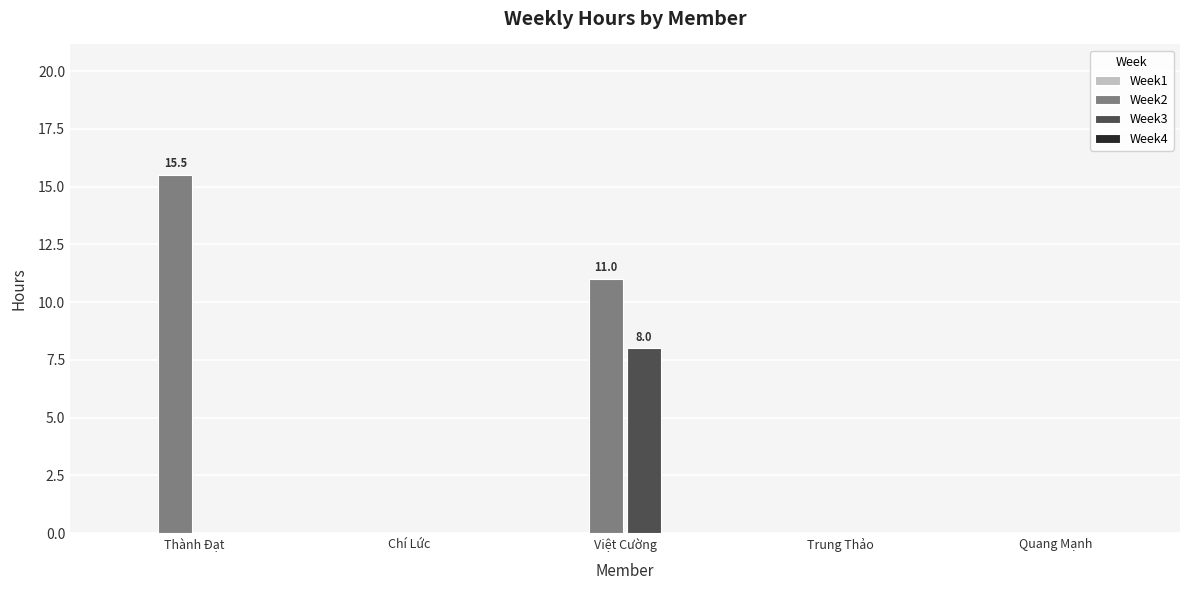

Reading left to right, extract all data points from this chart.

Week2: Thành Đạt=15.5	Chí Lức=0.0	Việt Cường=11.0	Trung Thảo=0.0	Quang Mạnh=0.0
Week3: Thành Đạt=0.0	Chí Lức=0.0	Việt Cường=8.0	Trung Thảo=0.0	Quang Mạnh=0.0